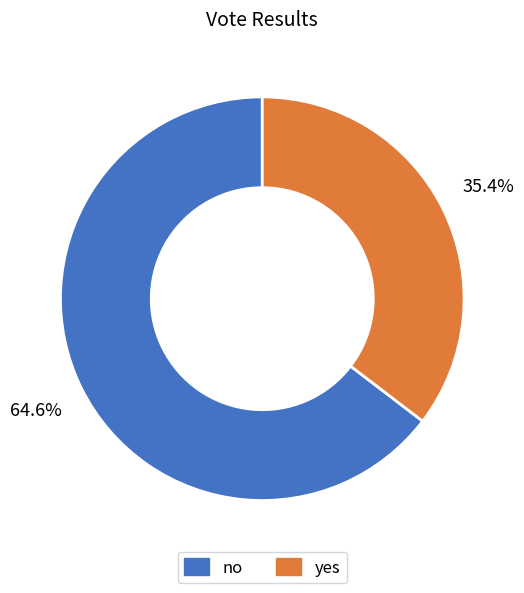

Count the number of slices in the pie.

2